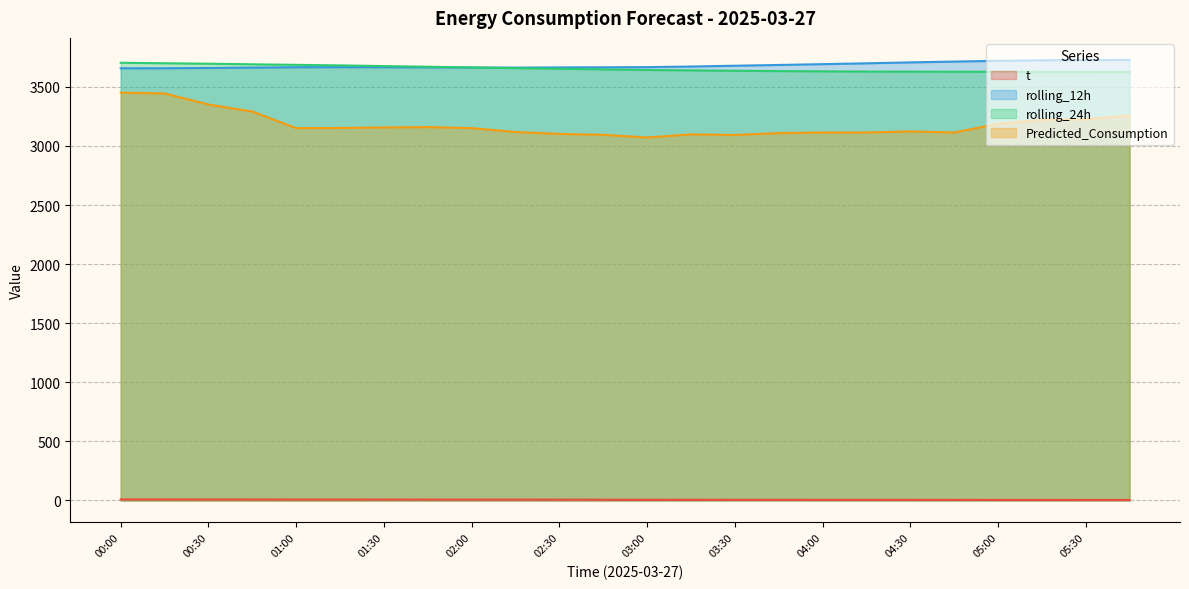

At which category is the sum across all series the highest?

00:00